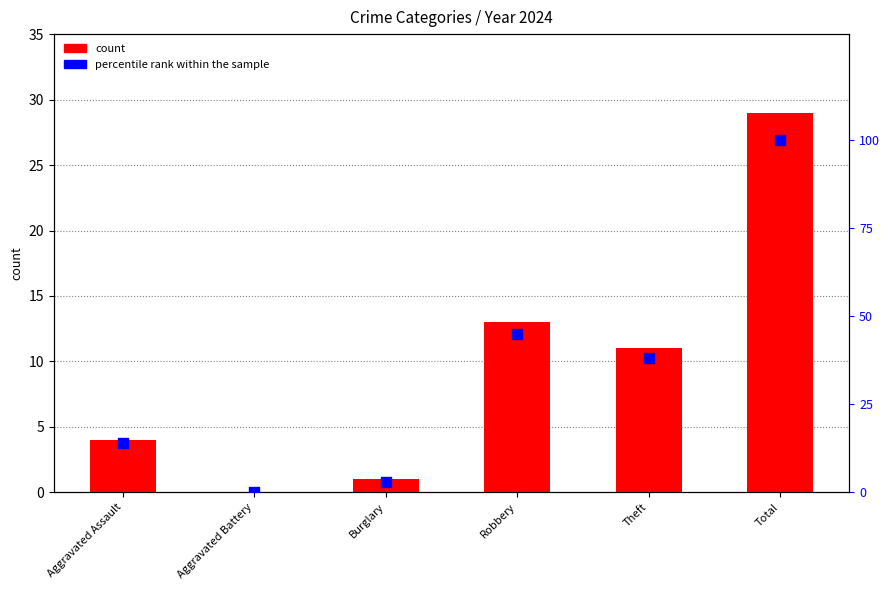

Which series contains the lowest Y value?

2024 count